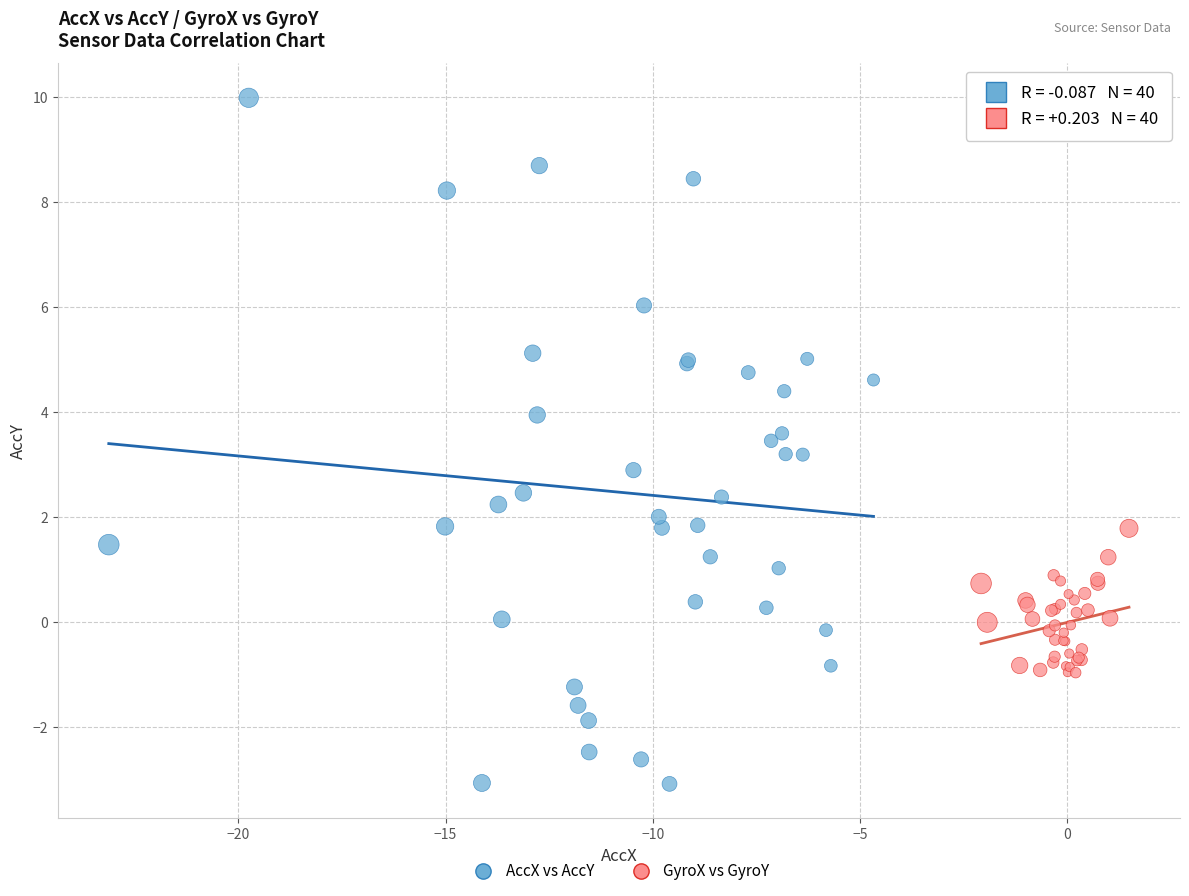

Which series reaches the maximum Y coordinate?

AccX vs AccY